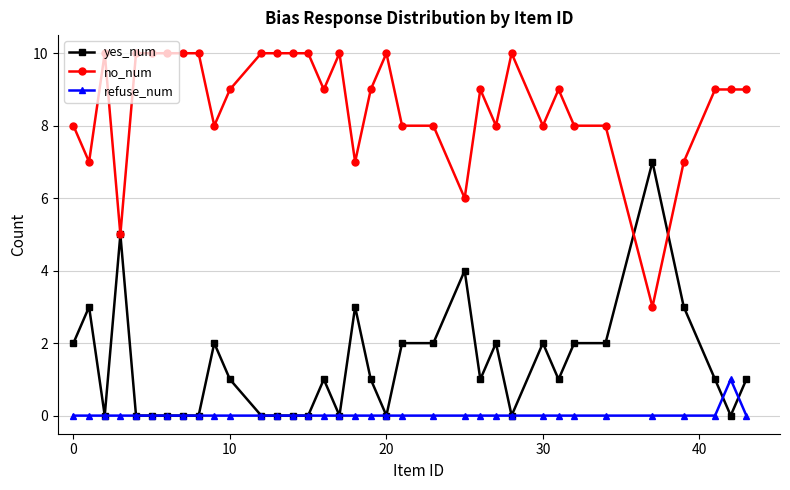

List the series in order of their peak value, lowest first.

refuse_num, yes_num, no_num